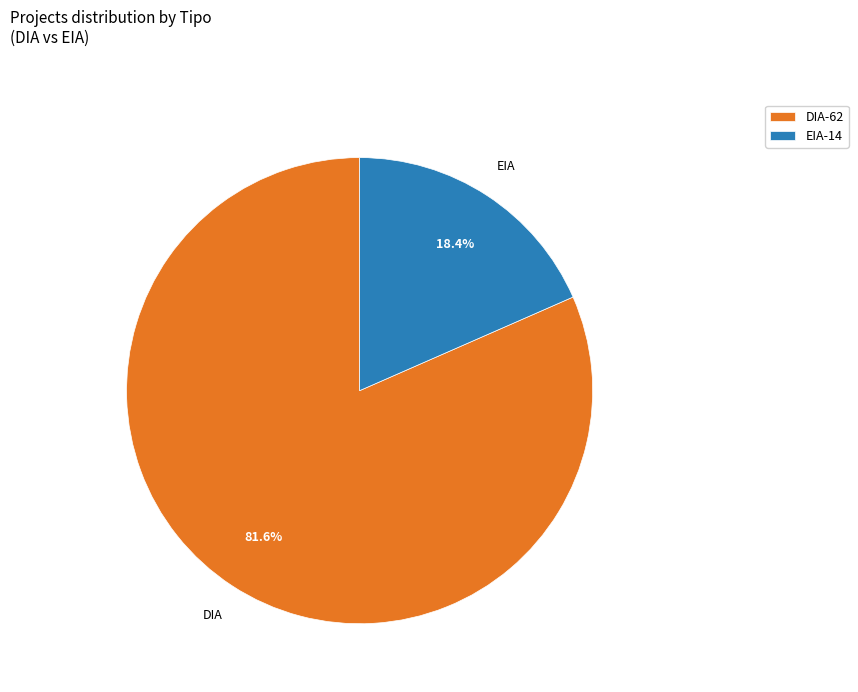

To the nearest percent, what portion does EIA represent?

18%